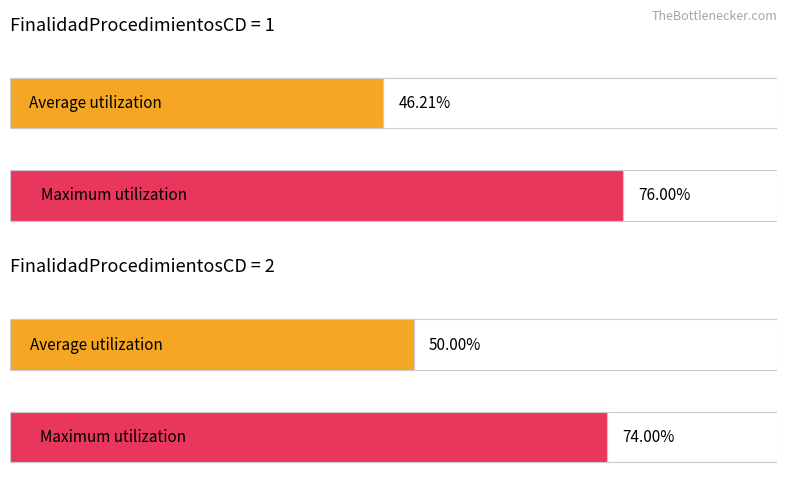

At how many categories does at least one series exceed 47?

2